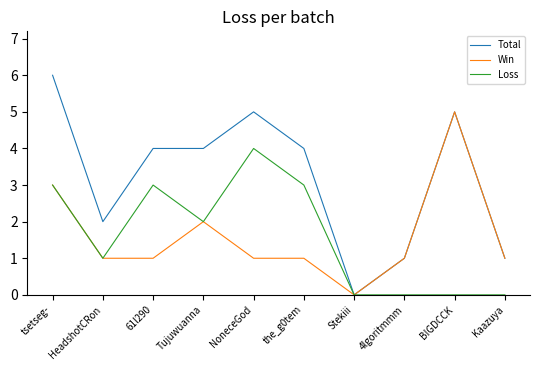

What position from the right is tsetseg-?

10